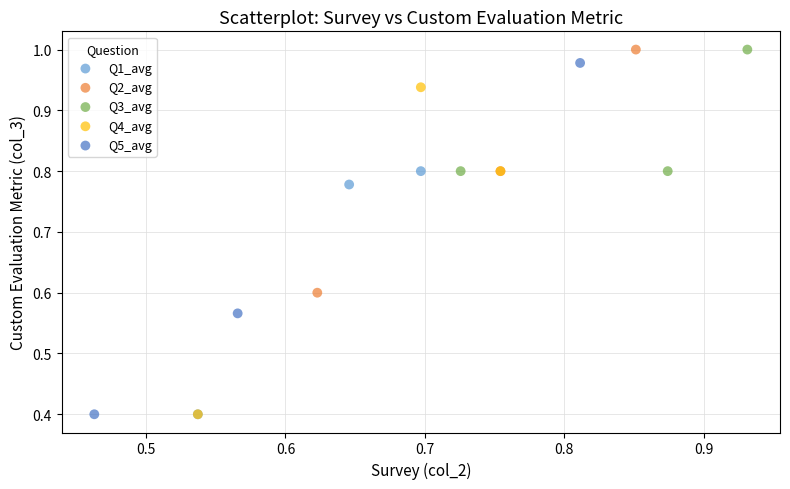

Which series has the largest Y range (max minus min)?

Q5_avg